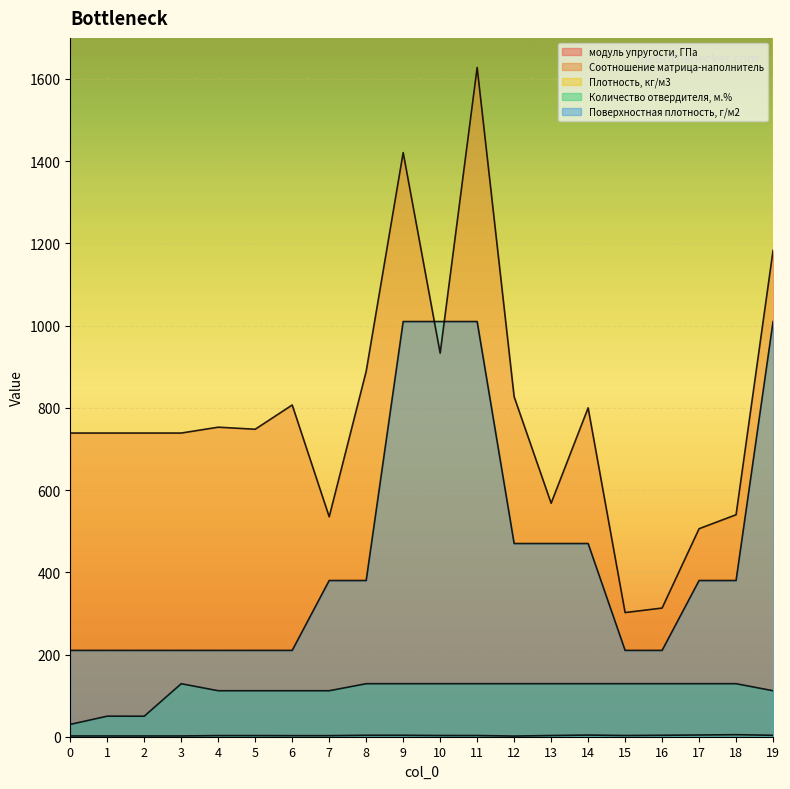

True or false: Поверхностная плотность, г/м2 and Количество отвердителя, м.% cross at least once.

False